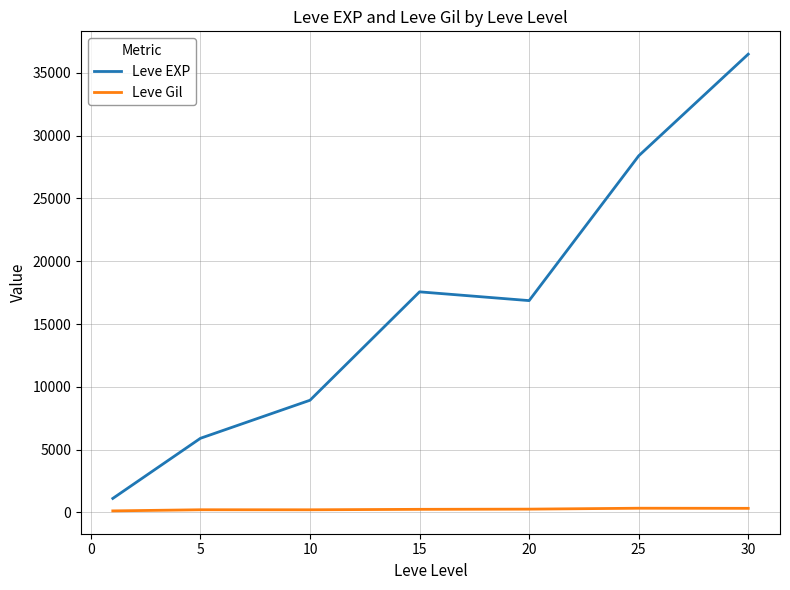

What is the maximum value shown in the chart?

36492.5